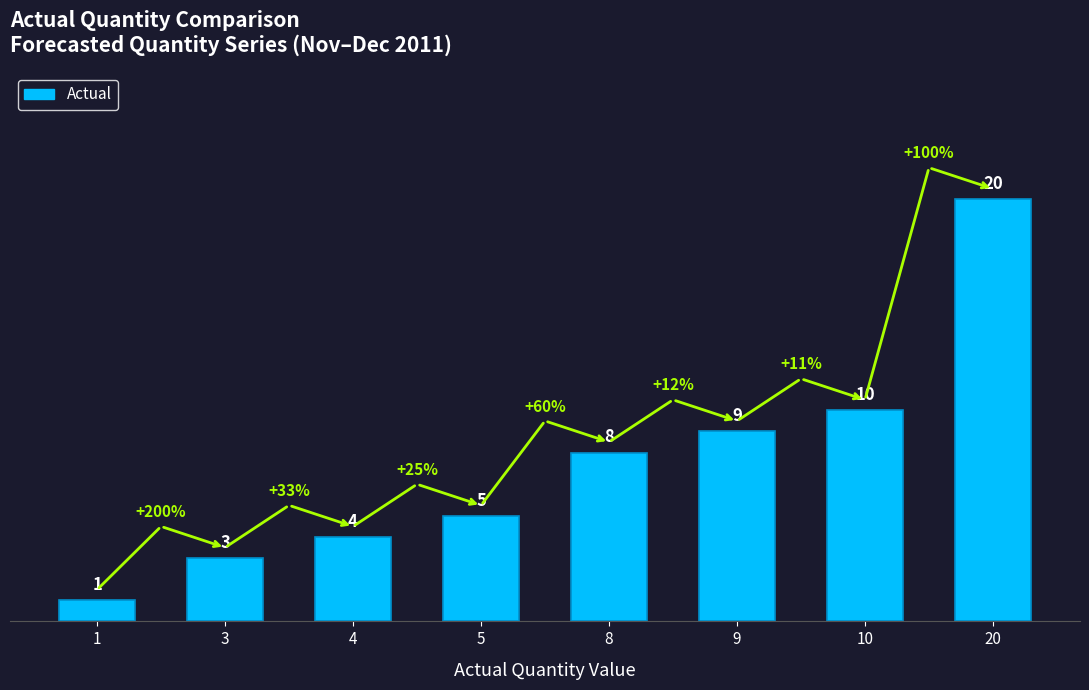

Which label corresponds to the smallest value in the chart?

1